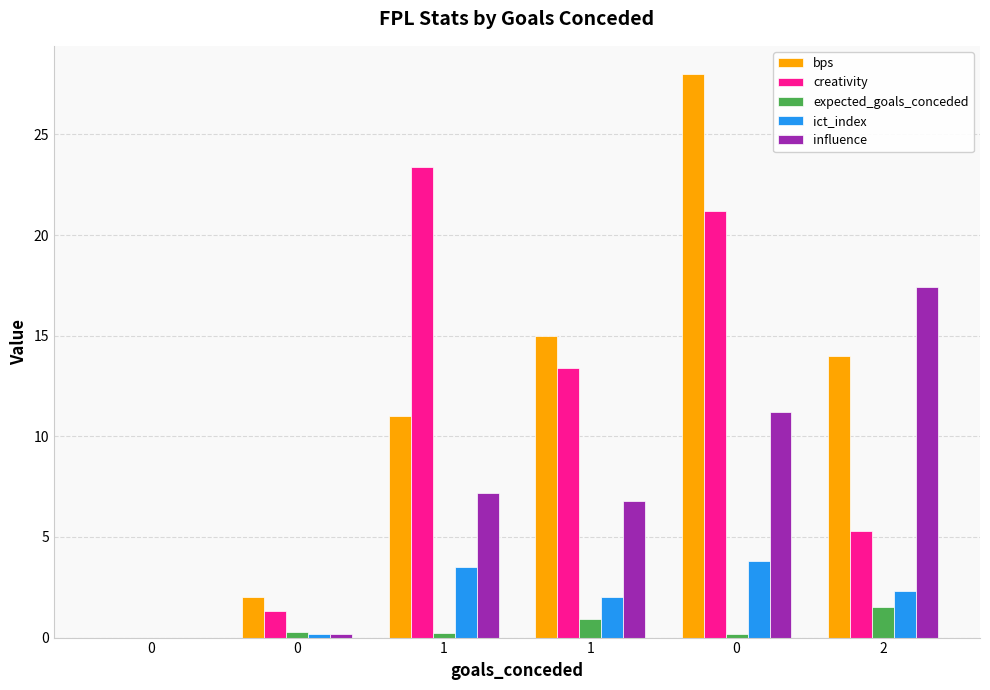

What is the difference between the second highest and second lowest values in the ict_index series?

3.3